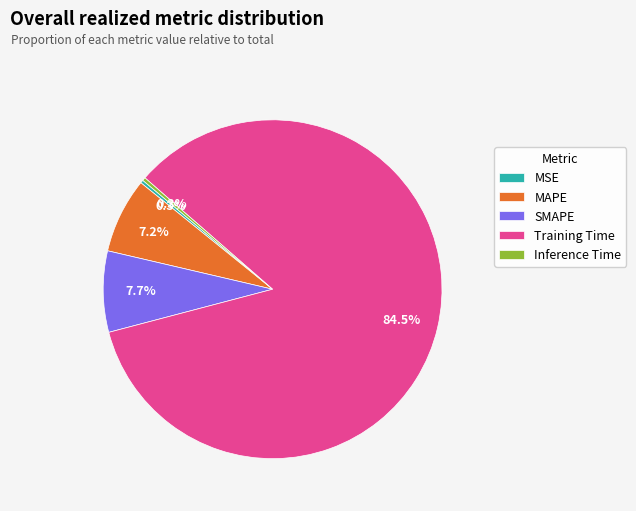

What is the total percentage of MAPE and MSE?

7.5%